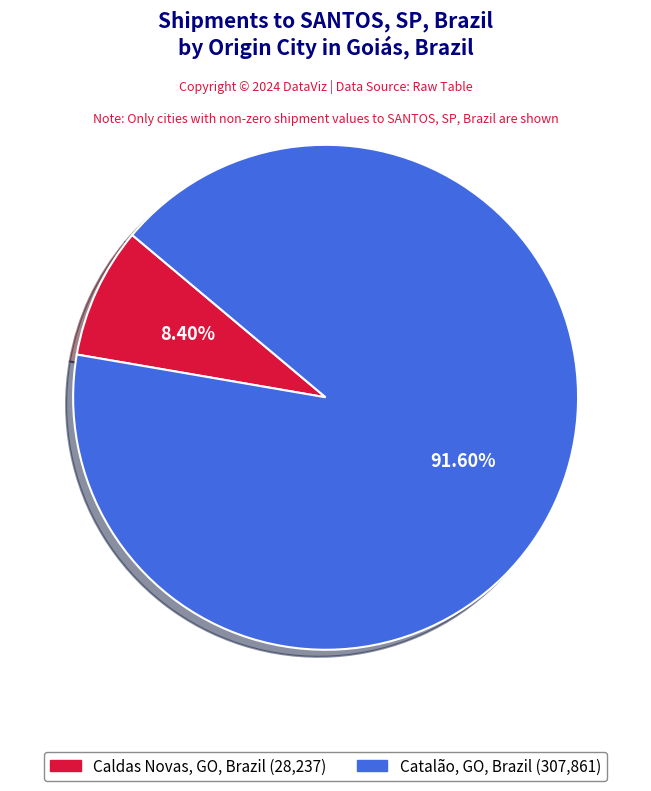

Count the number of slices in the pie.

2